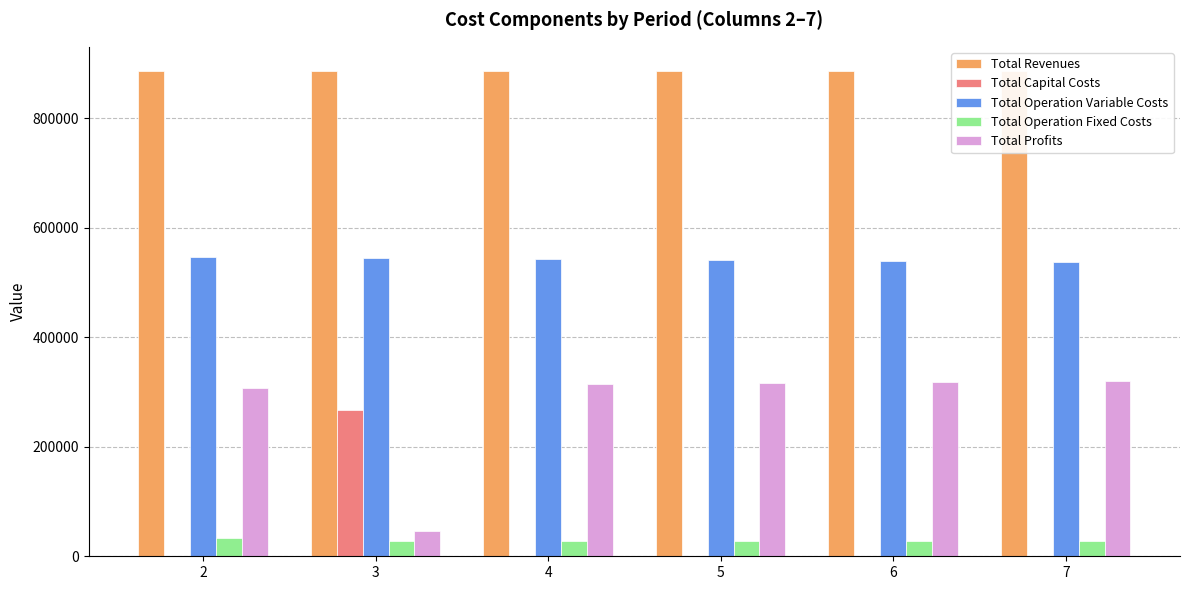

What is the difference between the Total Operation Variable Costs values at 6 and 3?

5457.5